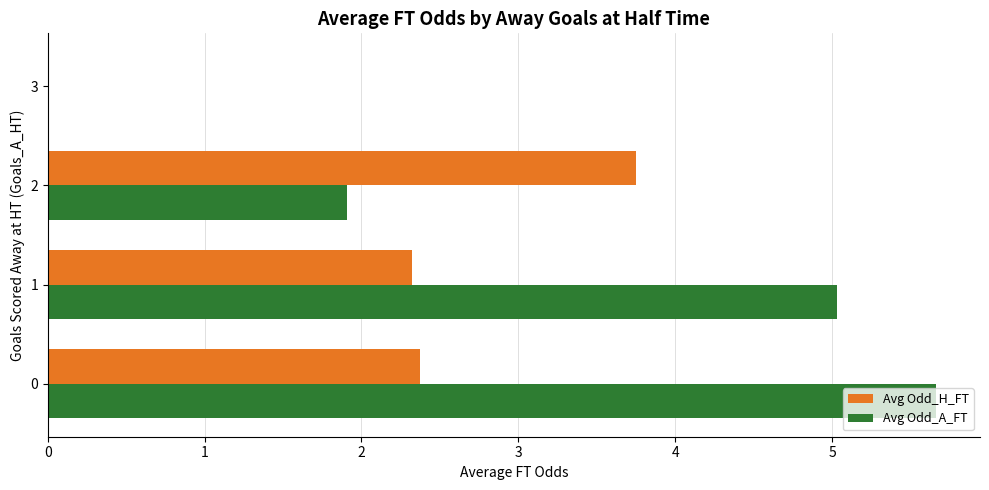

Is the value of Avg Odd_H_FT at 1 greater than the value of Avg Odd_A_FT at 1?

No